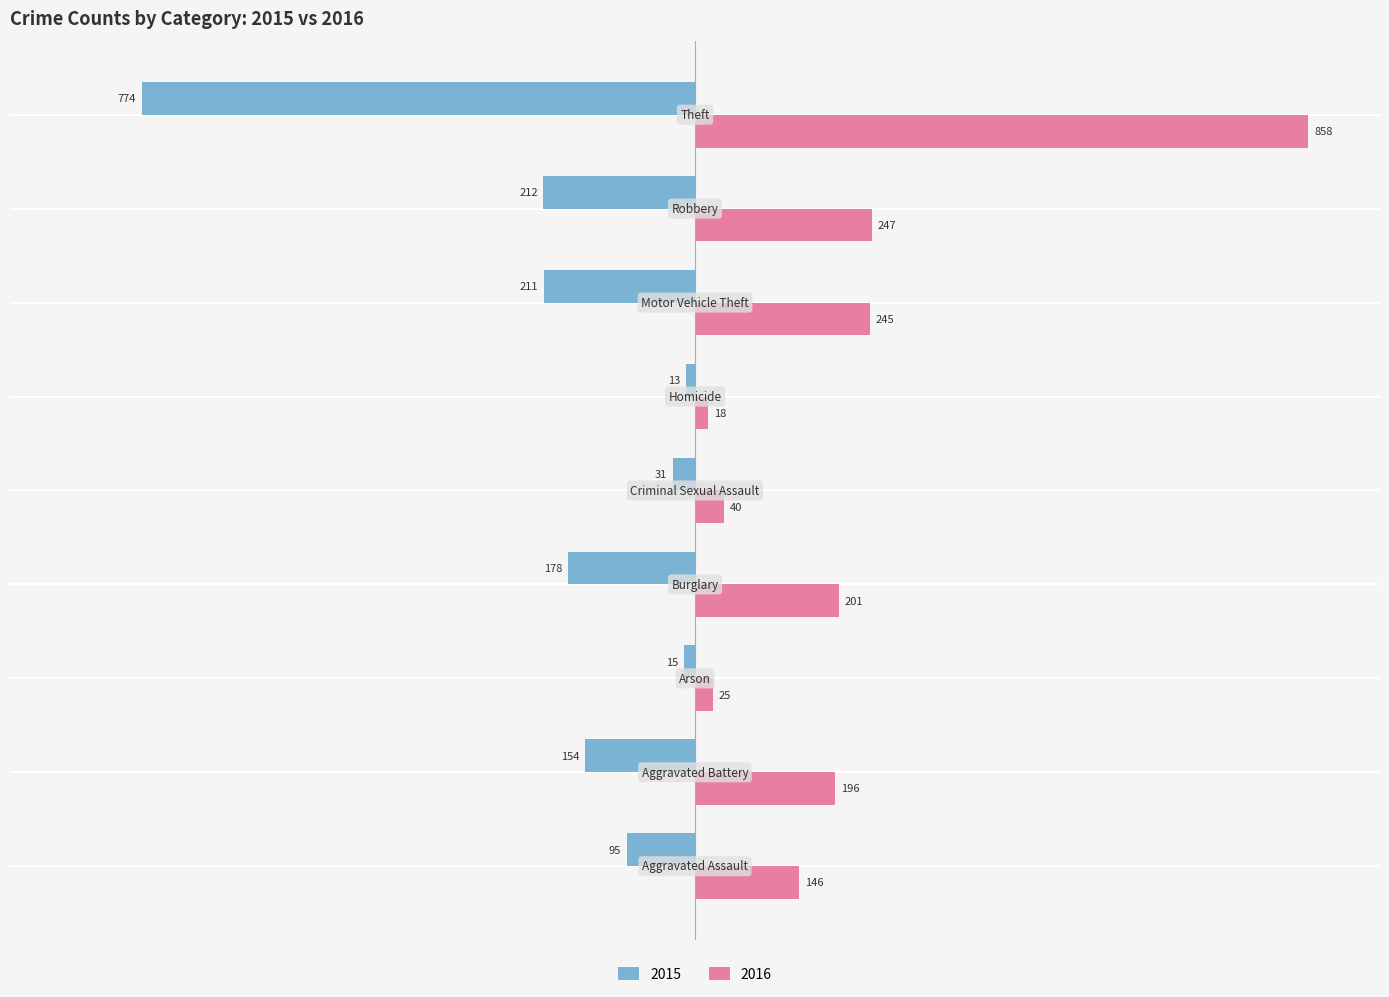

List the series in order of their overall mean, highest first.

2016, 2015